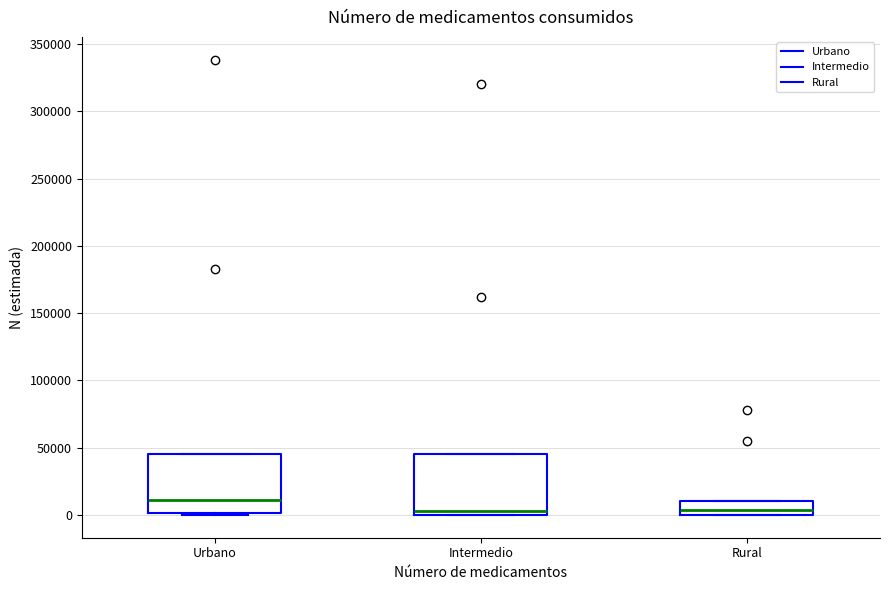

Reading left to right, transcribe this box plot: for each box, give where its median line is, the range the box spans, and where its two whiskers end, as read against the y-axis. The values are not printed on the chart, so give them approximately, as read against the axis.

Urbano: median 10000, box 0 to 45000, whiskers 0 (just below the box's lower edge) to 45000
Intermedio: median 5000, box 0 to 45000, whiskers 0 to 45000
Rural: median 5000, box 0 to 10000, whiskers 0 to 10000